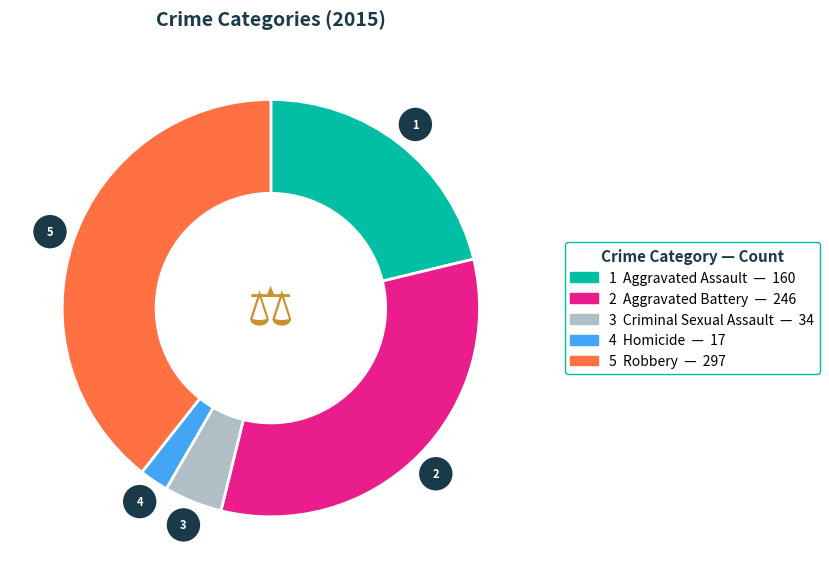

Is there any slice that represents more than half of the pie?

No